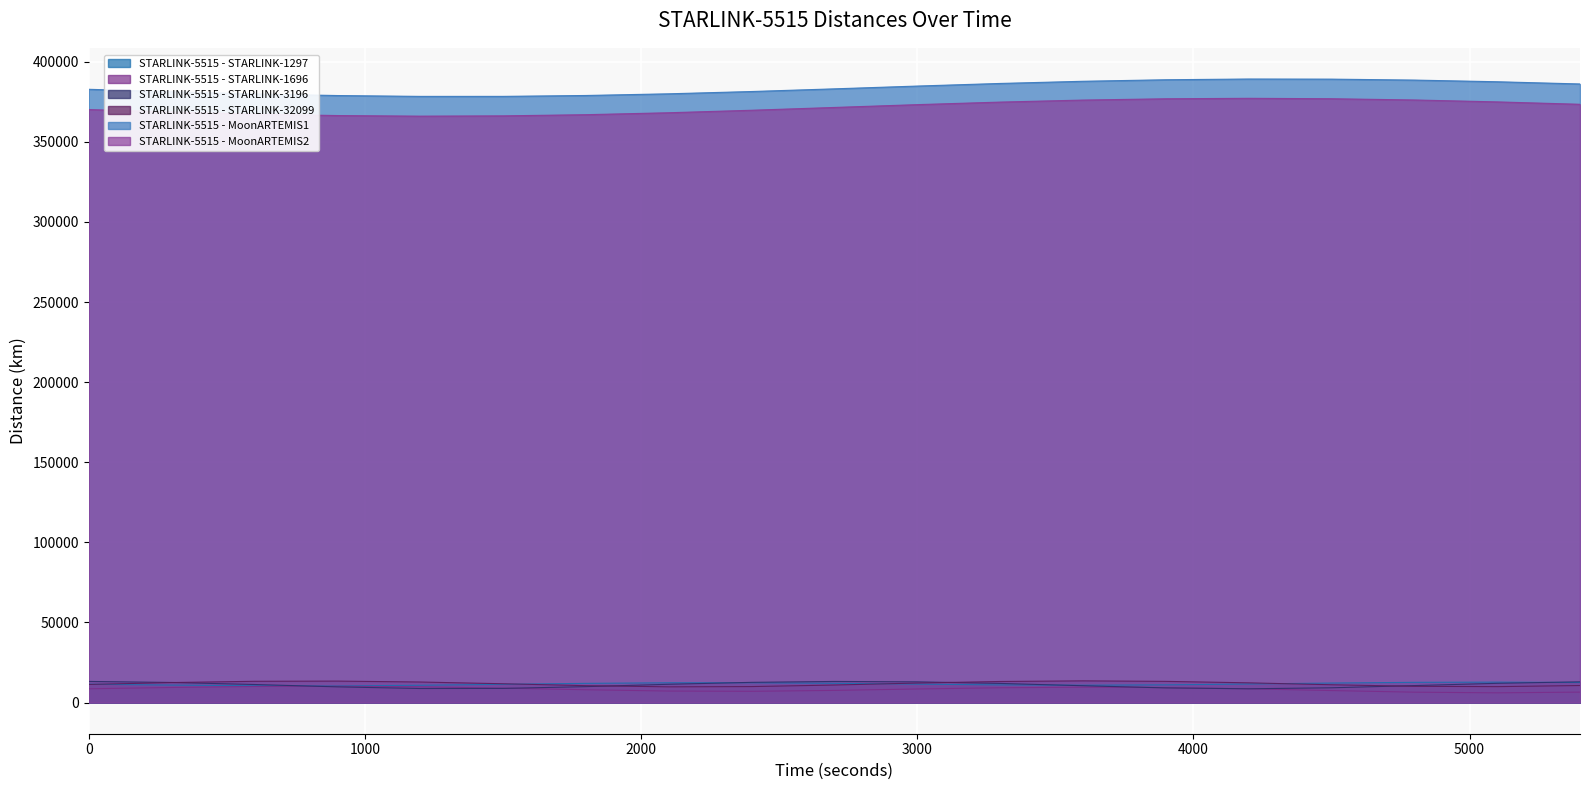

What is the minimum value shown in the chart?

6065.4